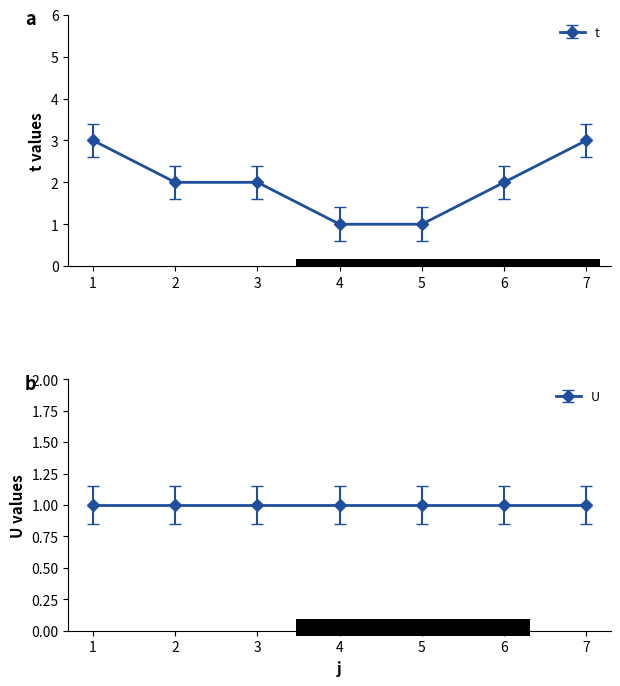

What is the change in value from 1 to 6?

-1